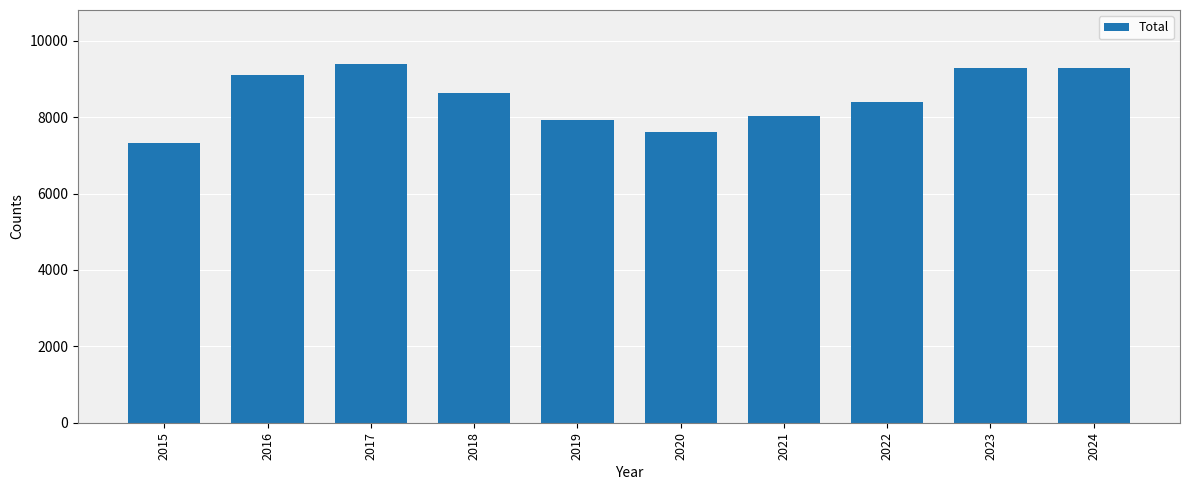

Does the chart contain stacked bars?

No